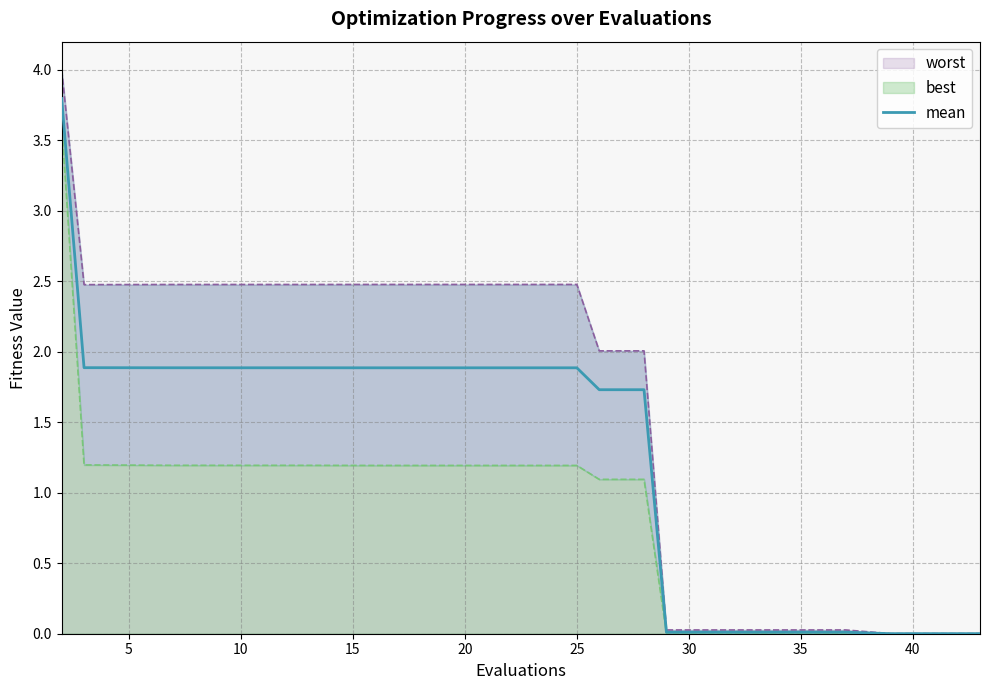

True or false: the data has more than 2 interior local peaks.

False